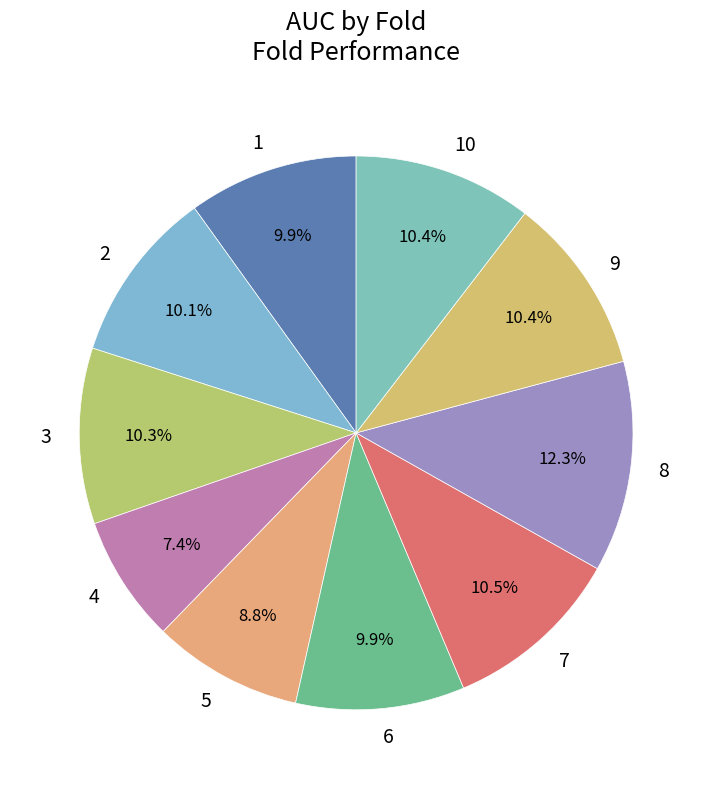

To the nearest percent, what portion does 1 represent?

10%